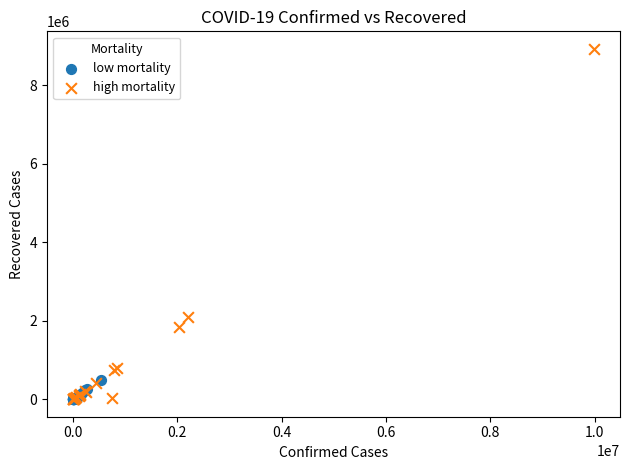

What are all the series names shown in the legend?

low mortality, high mortality